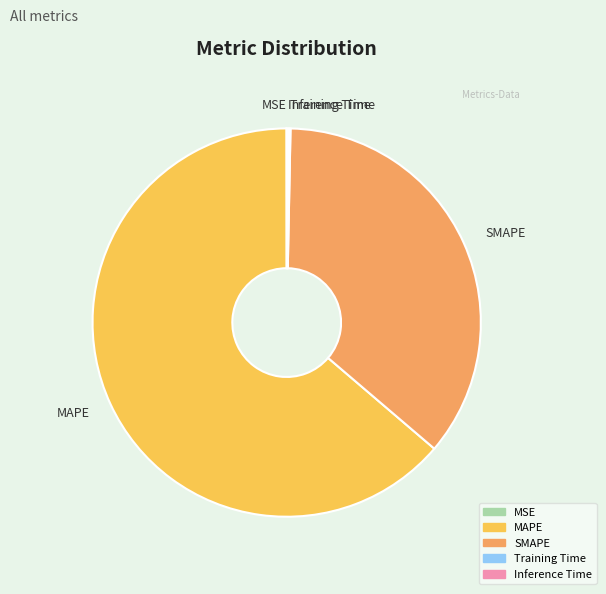

Which category has the biggest portion of the pie?

MAPE